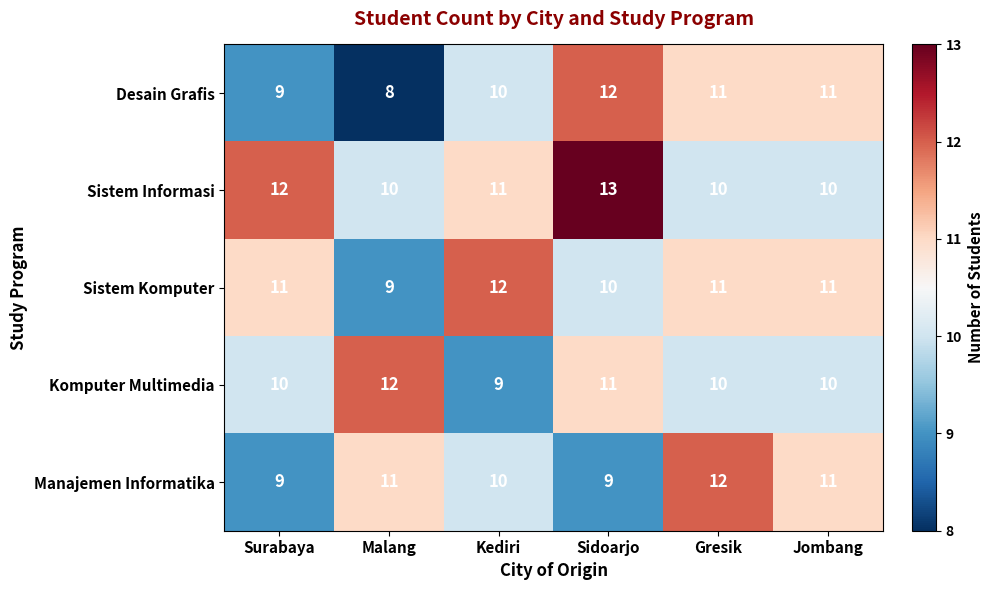

What is the sum of the Komputer Multimedia values at Kediri and Sidoarjo?

20